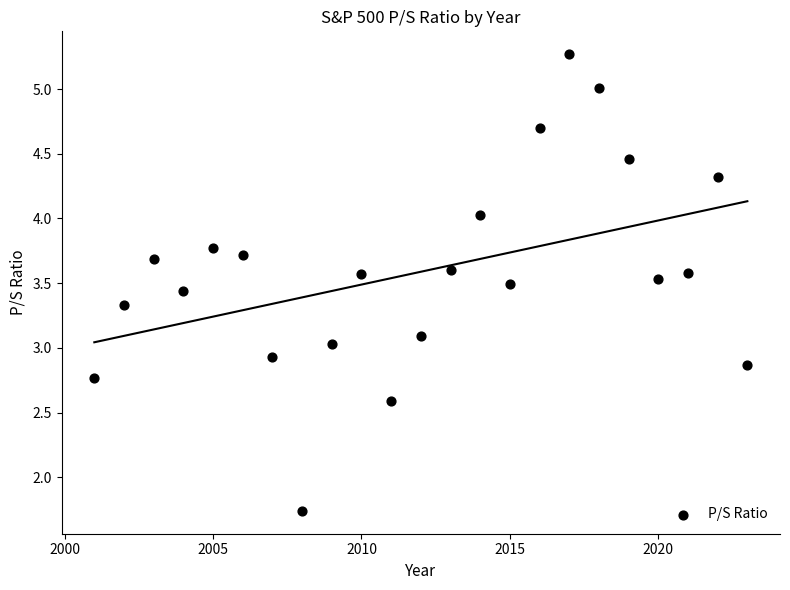

What is the range of Y values (max minus min)?

3.5